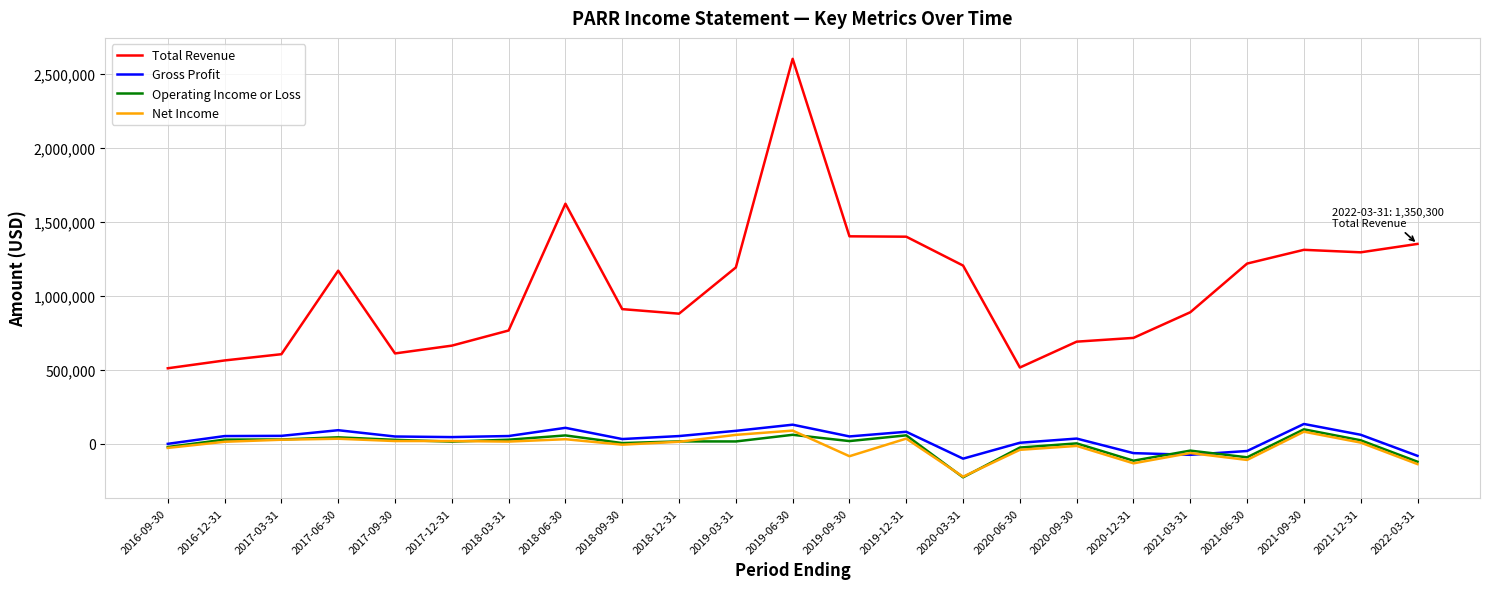

The value of Net Income at 2021-09-30 is 81800. True or false?

True